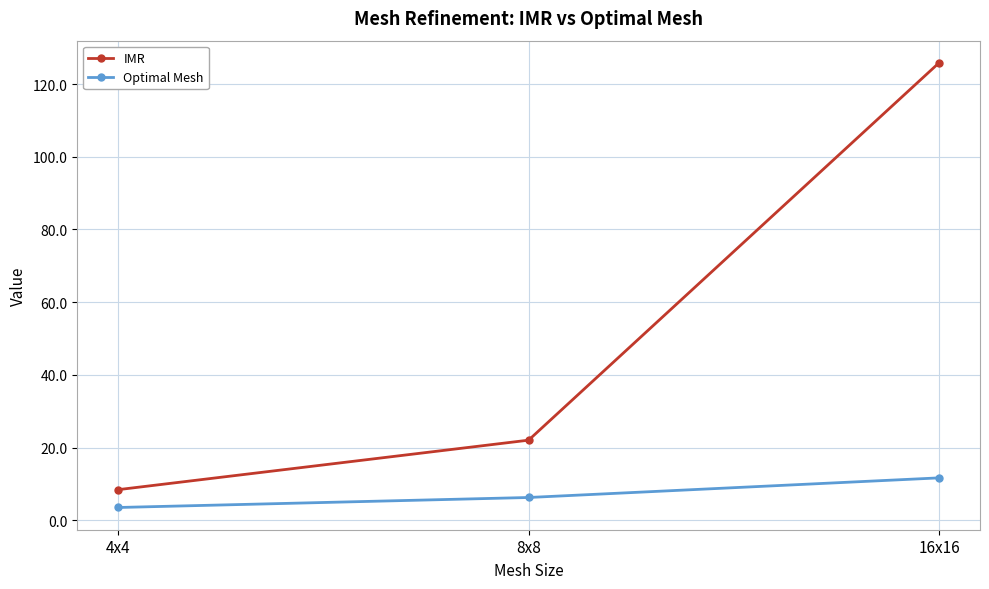

What position from the right is 4x4?

3